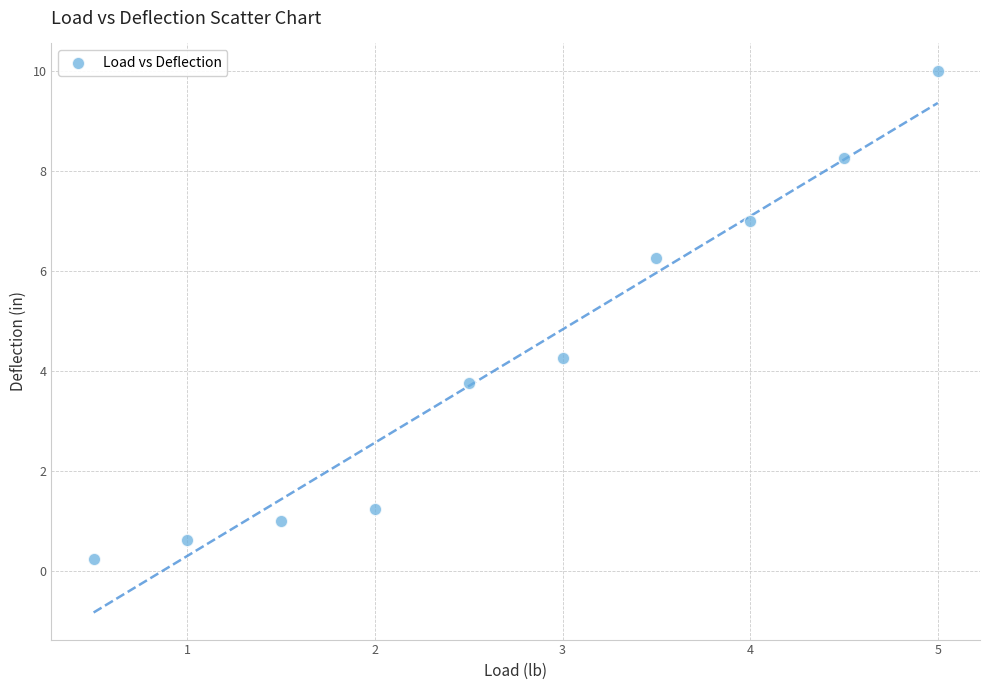

What is the average Y value?

4.3